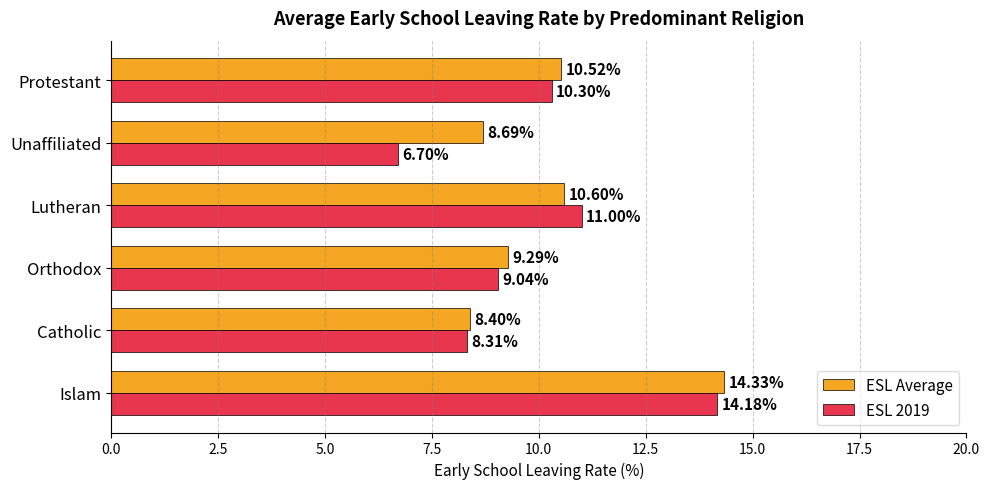

Which series has the largest range (max minus min)?

ESL 2019